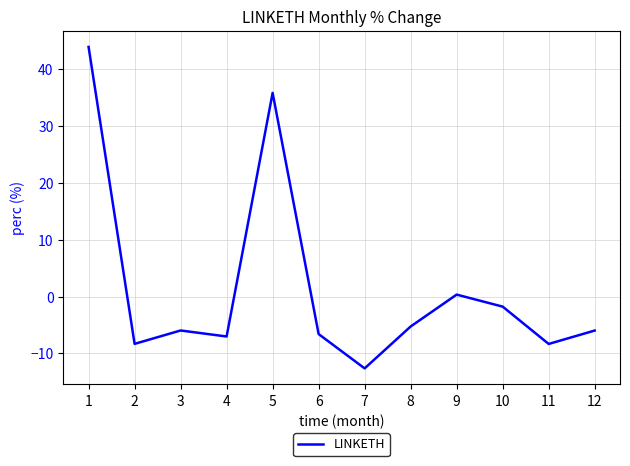

Reading left to right, what are all the values shown in this chart?

43.9	-8.3	-6.0	-7.0	35.9	-6.6	-12.6	-5.3	0.3	-1.8	-8.3	-6.0